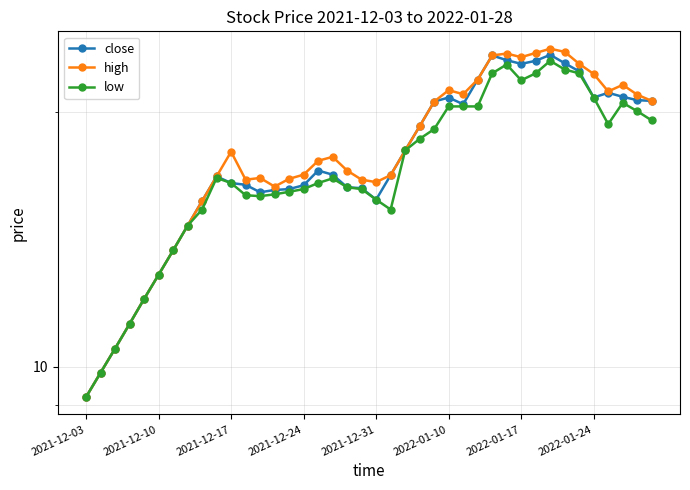

Between 30 and 32, which series saw the biggest shift?

low